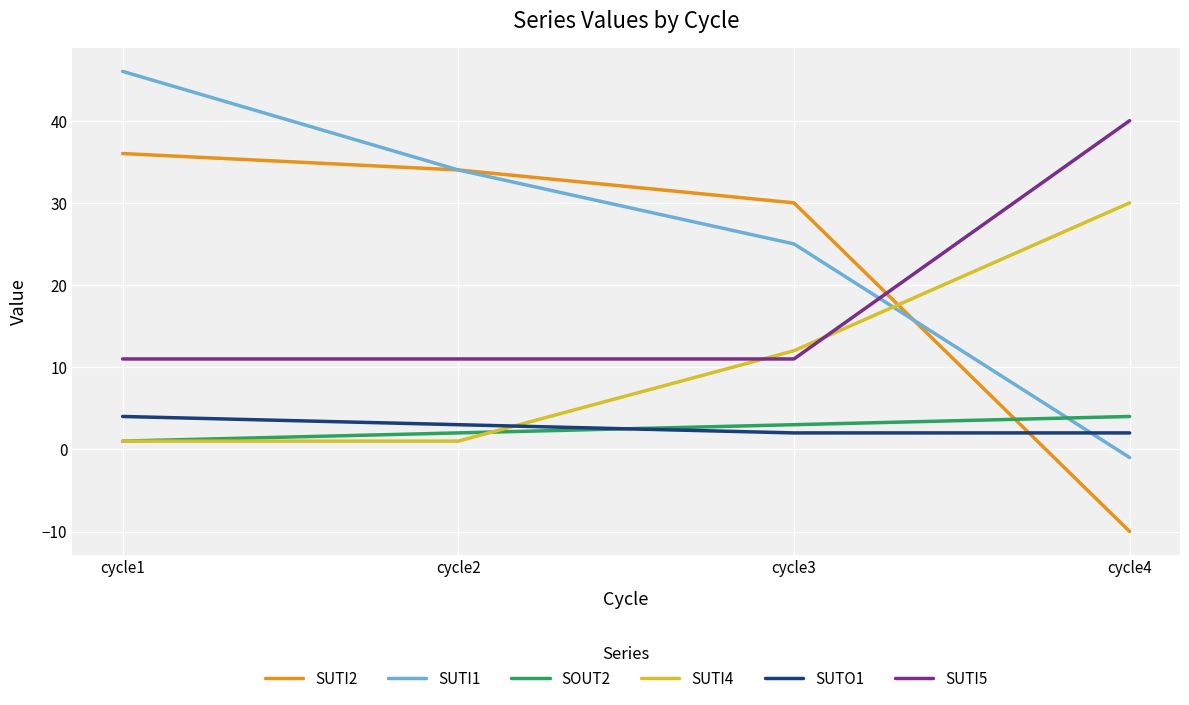

Reading left to right, what are all the values shown in this chart?

SUTI2: cycle1=36	cycle2=34	cycle3=30	cycle4=-10
SUTI1: cycle1=46	cycle2=34	cycle3=25	cycle4=-1
SOUT2: cycle1=1	cycle2=2	cycle3=3	cycle4=4
SUTI4: cycle1=1	cycle2=1	cycle3=12	cycle4=30
SUTO1: cycle1=4	cycle2=3	cycle3=2	cycle4=2
SUTI5: cycle1=11	cycle2=11	cycle3=11	cycle4=40